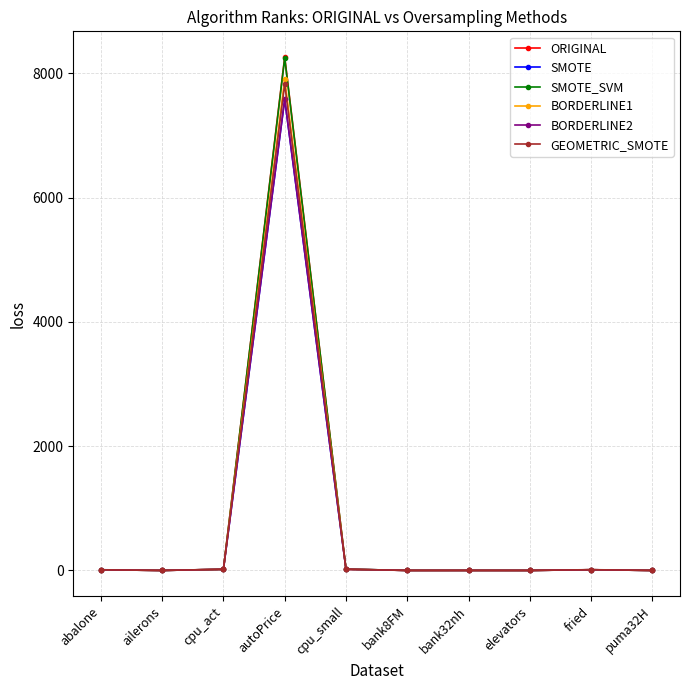

Does the chart display data point markers on the line(s)?

Yes